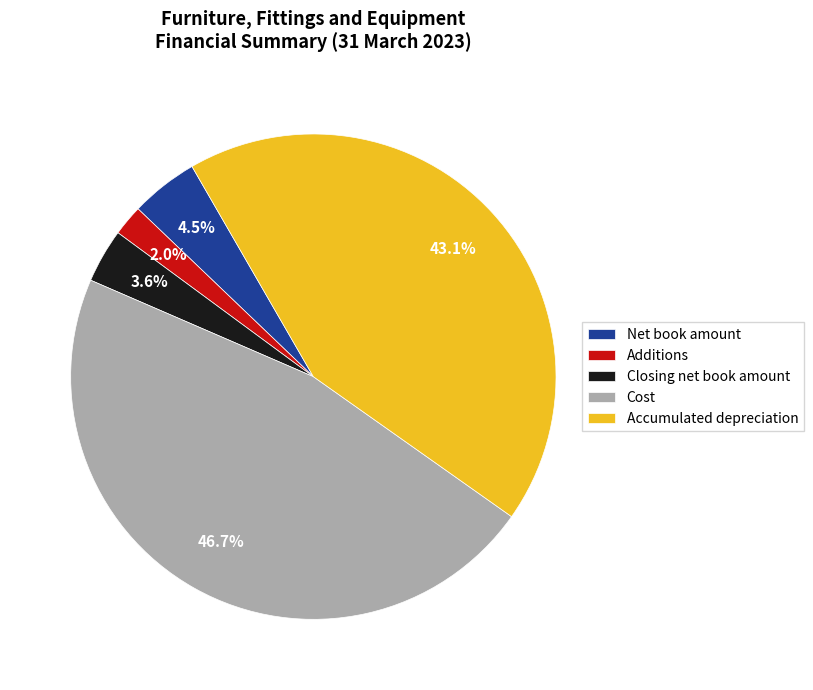

To the nearest percent, what percentage of the pie is Cost?

47%